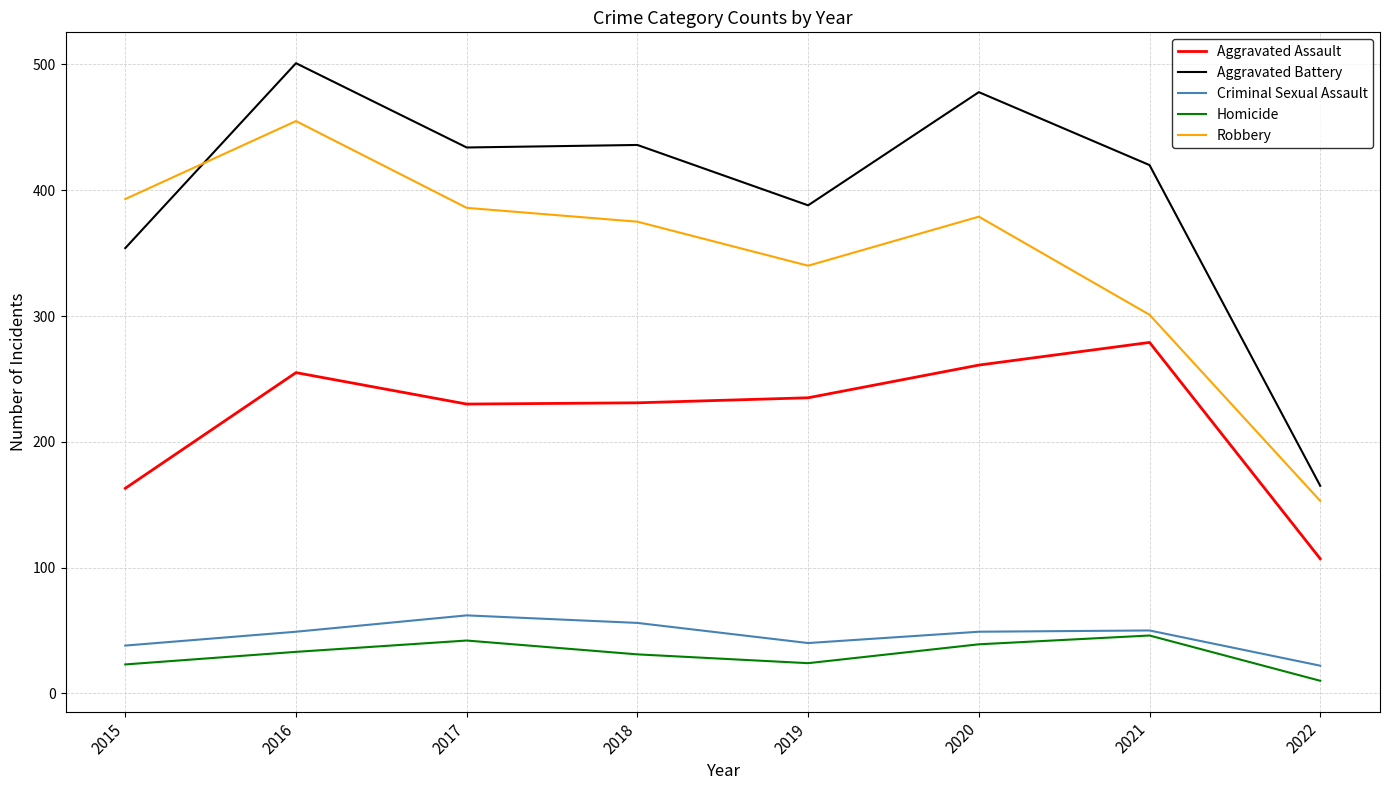

At which category does Aggravated Battery reach its first local peak?

2016